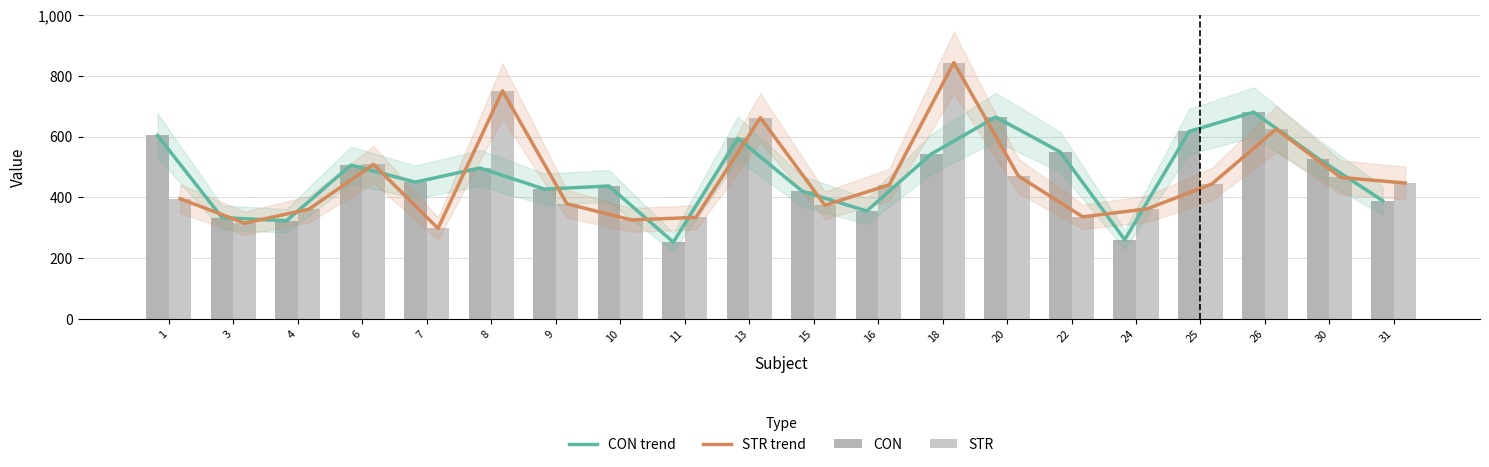

What is the total value across all series at 6?

2031.3